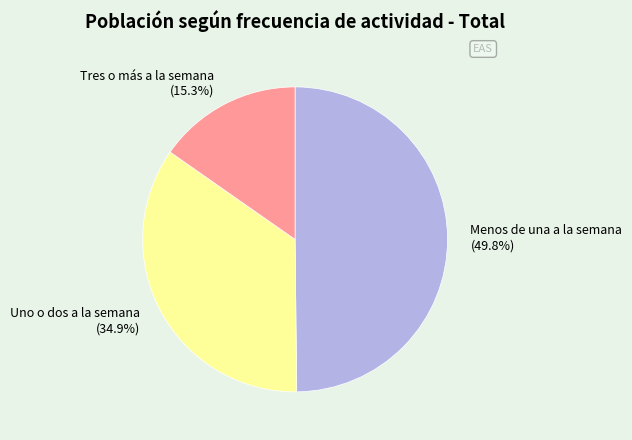

Is it true that Tres o más a la semana is 21% of the pie?

False